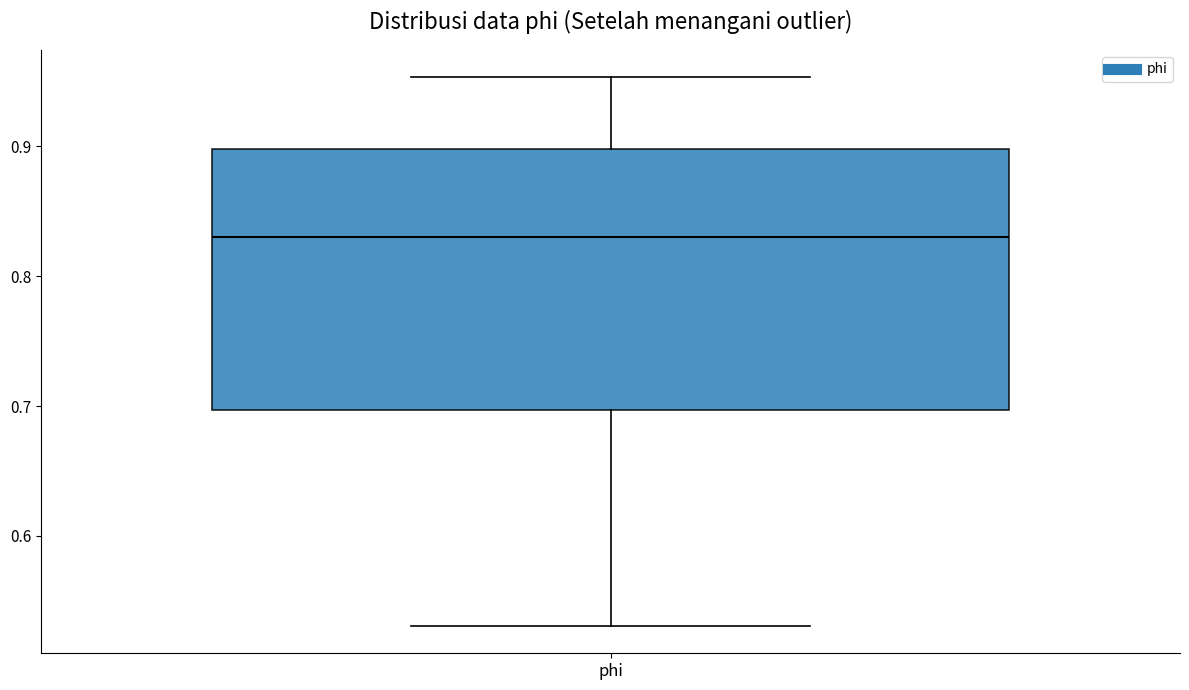

Where is the upper edge of the box for phi on the y-axis? The values are not printed on the chart, so give them approximately, as read against the axis.

0.90